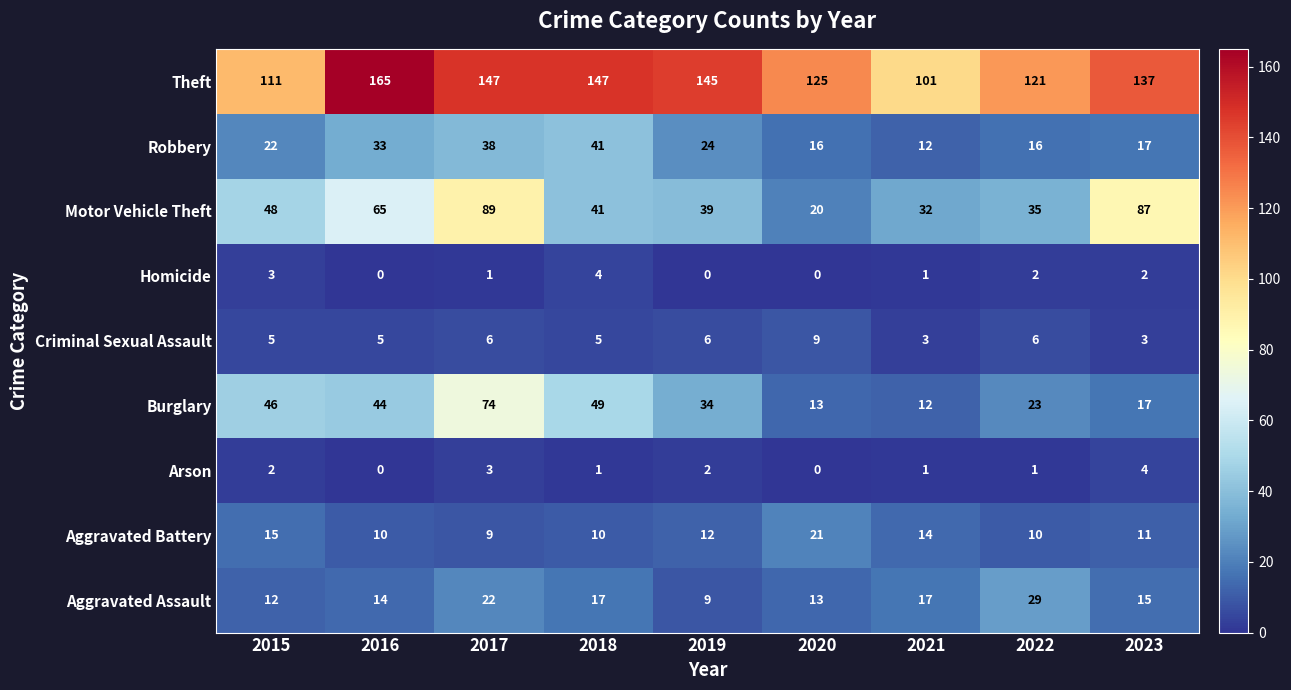

Which category has the highest value across all series?

2016